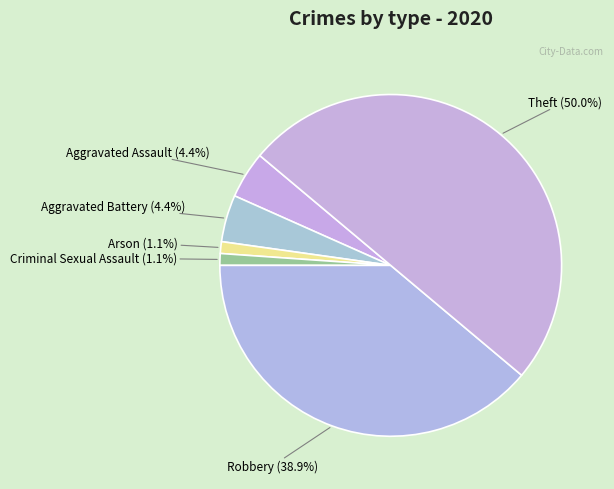

Is it true that Theft is 44% of the pie?

False